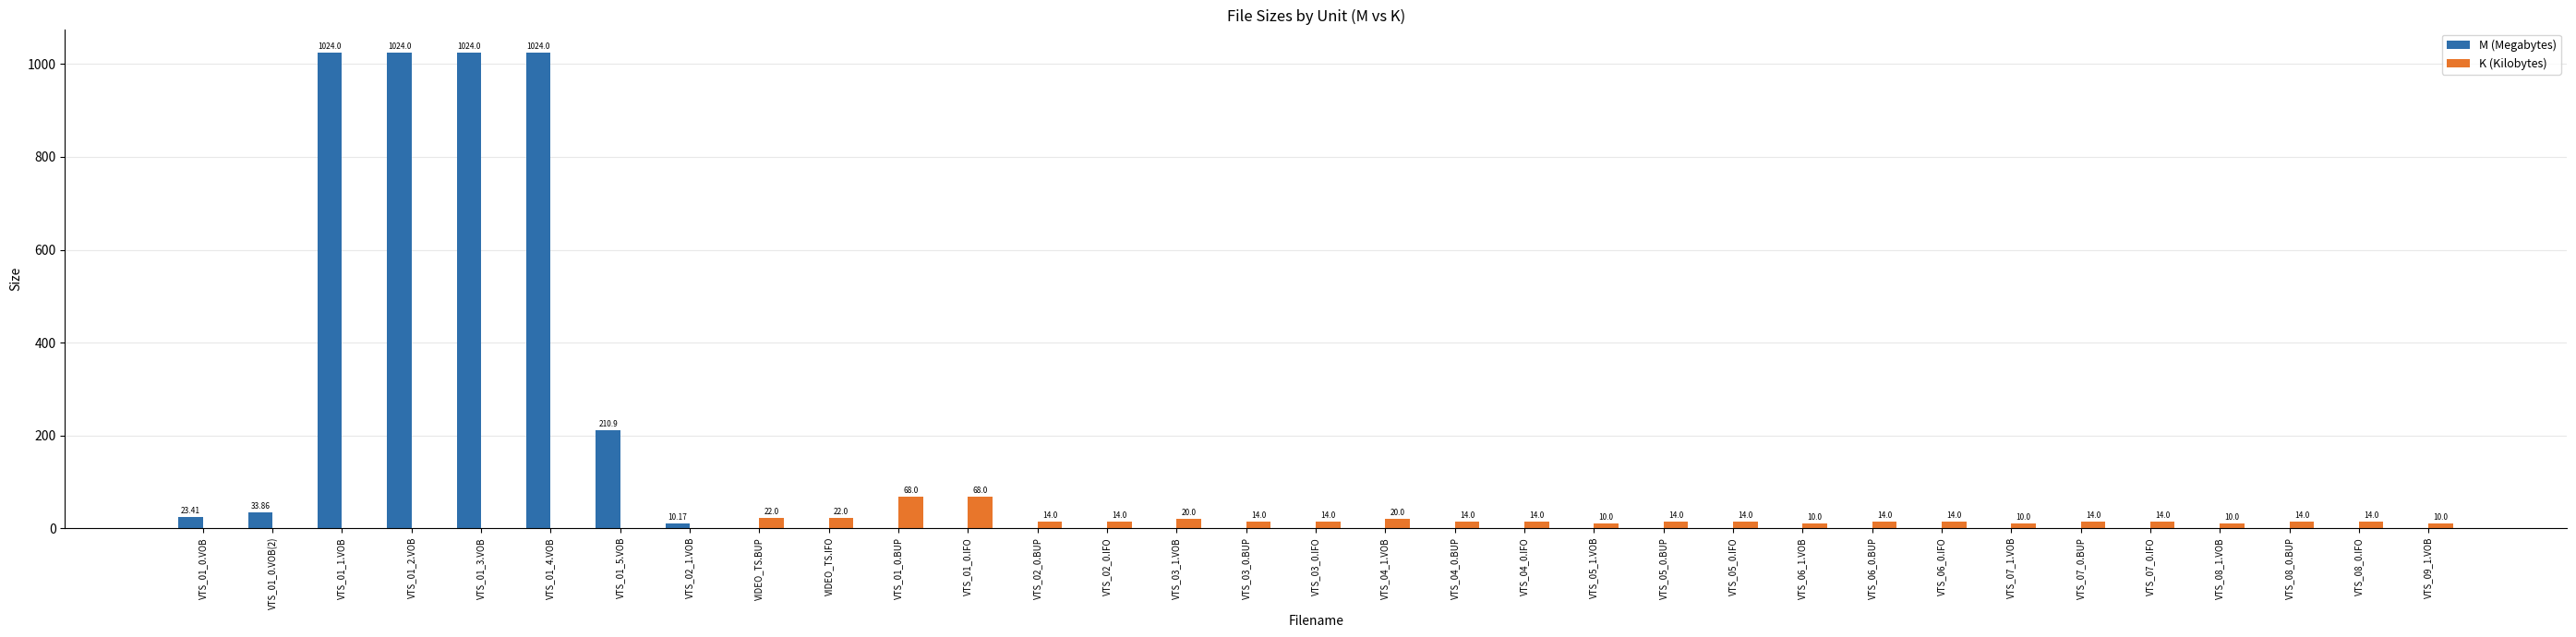

Which series has the largest total across all categories?

M (Megabytes)